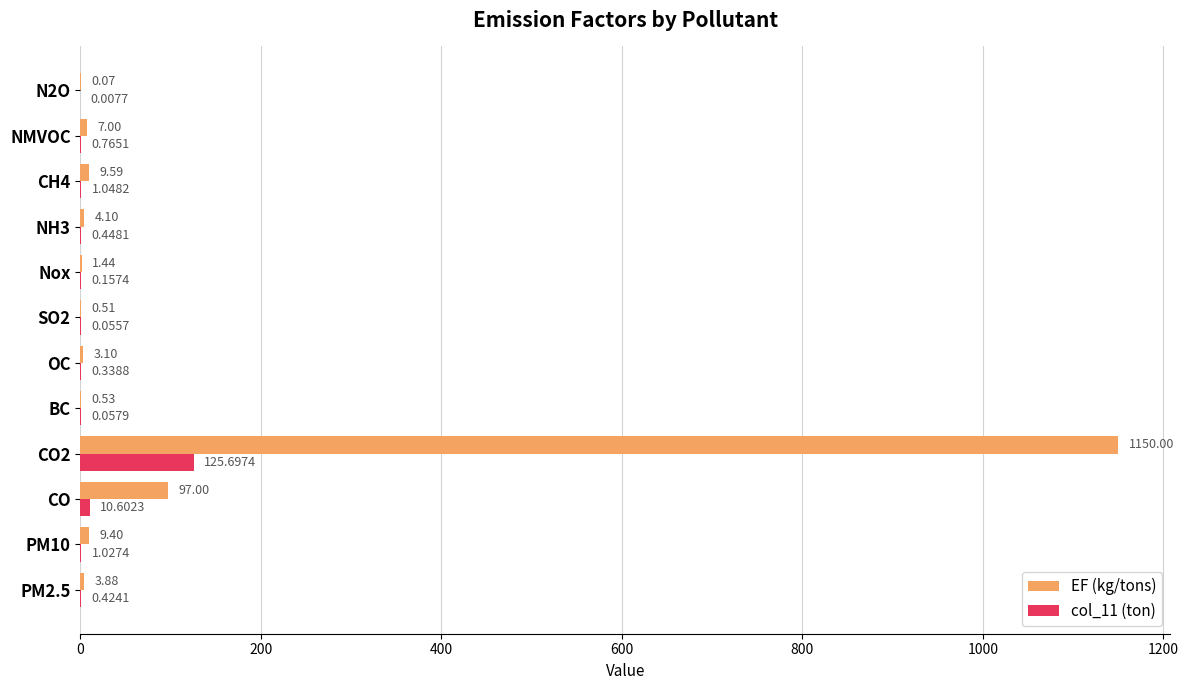

Is the value of EF (kg/tons) at SO2 greater than the value of col_11 (ton) at N2O?

Yes